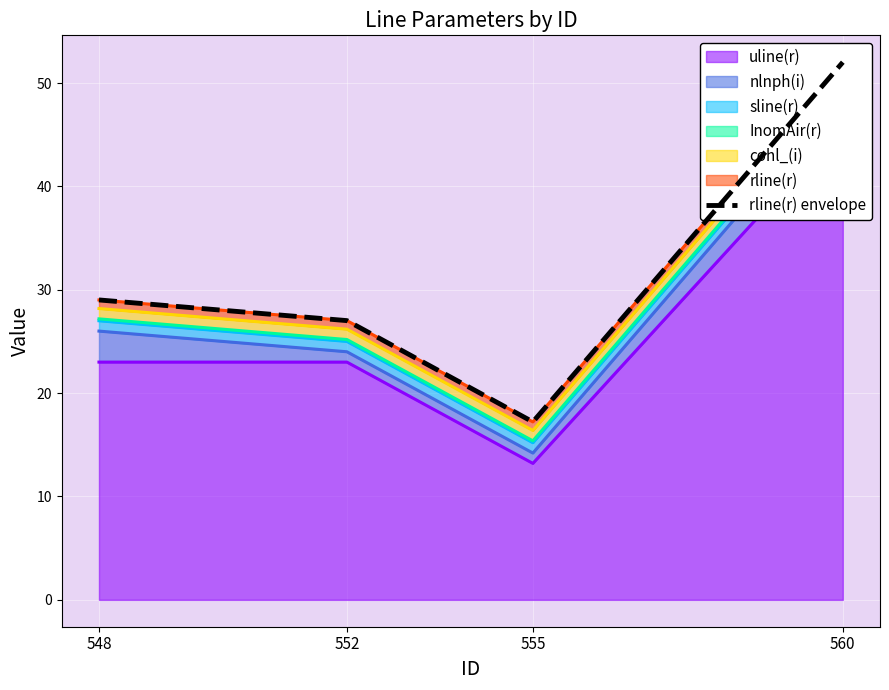

Reading left to right, transcribe all the data shown in this chart.

548=29.0	552=27.0	555=17.2	560=52.0